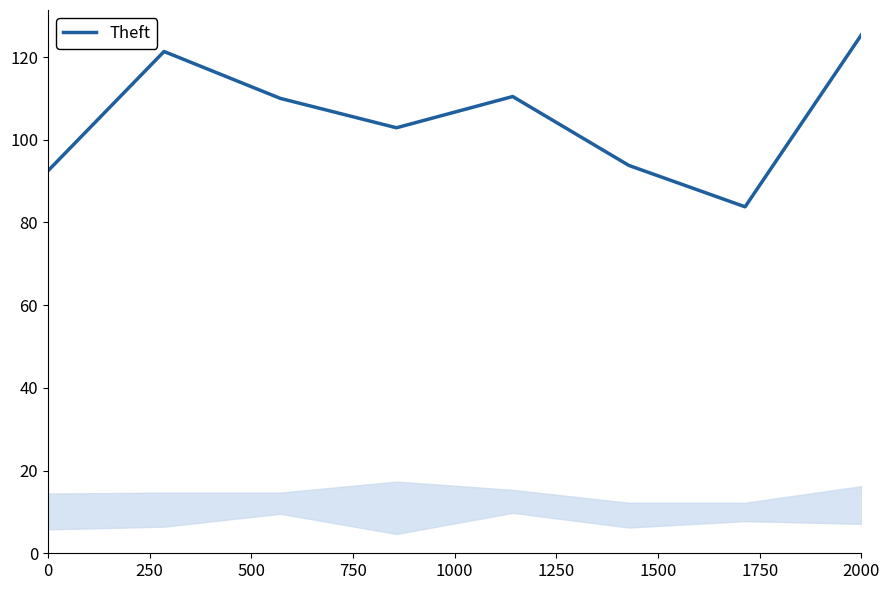

How many interior local peaks (higher than both neighbors) does the data have?

2